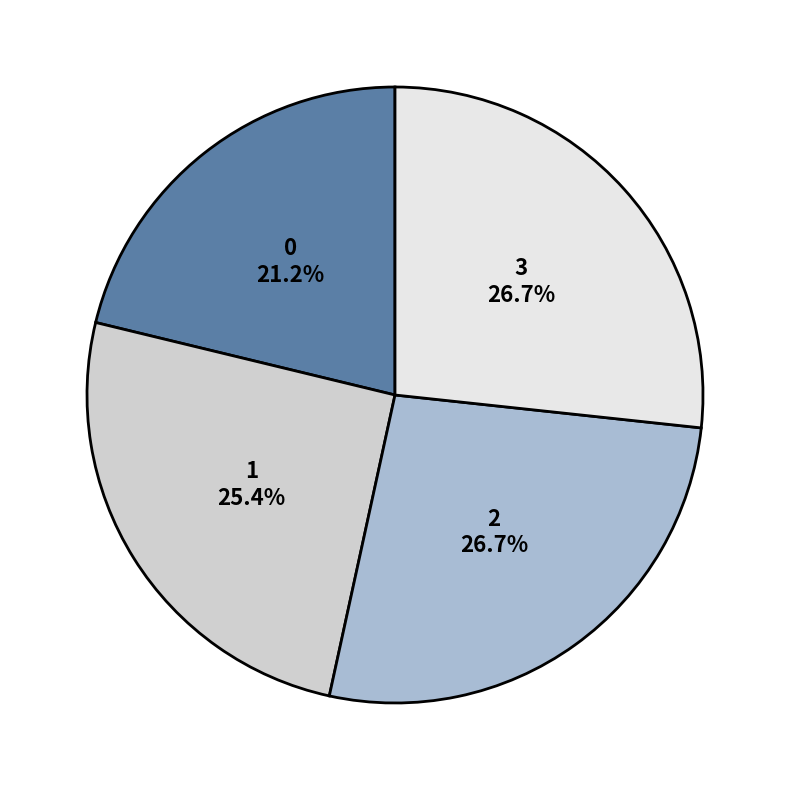

What percentage do 1 and 2 together represent?

52.1%